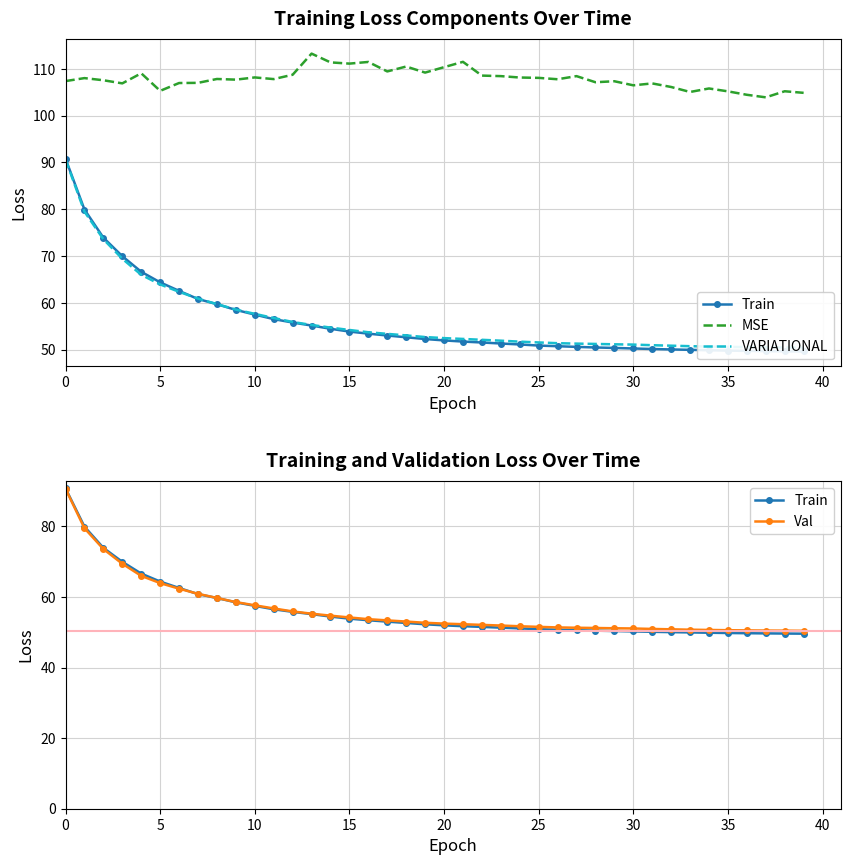

What are all the series names shown in the legend?

Train, MSE, VARIATIONAL, Val